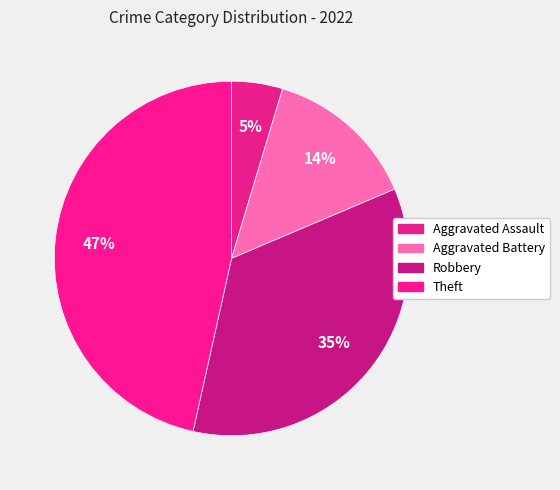

True or false: Aggravated Battery accounts for 14% of the total.

True